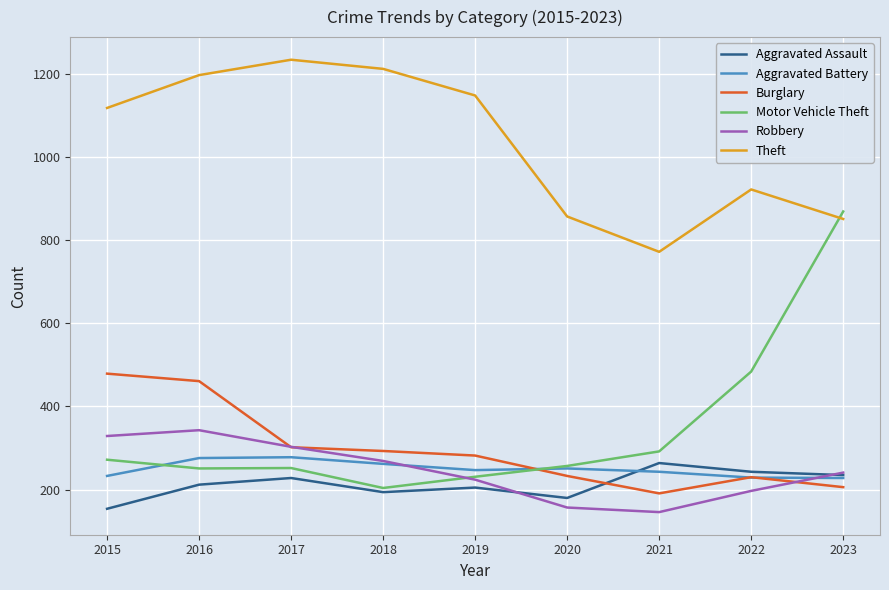

At which category does the chart reach its peak across all series?

2017